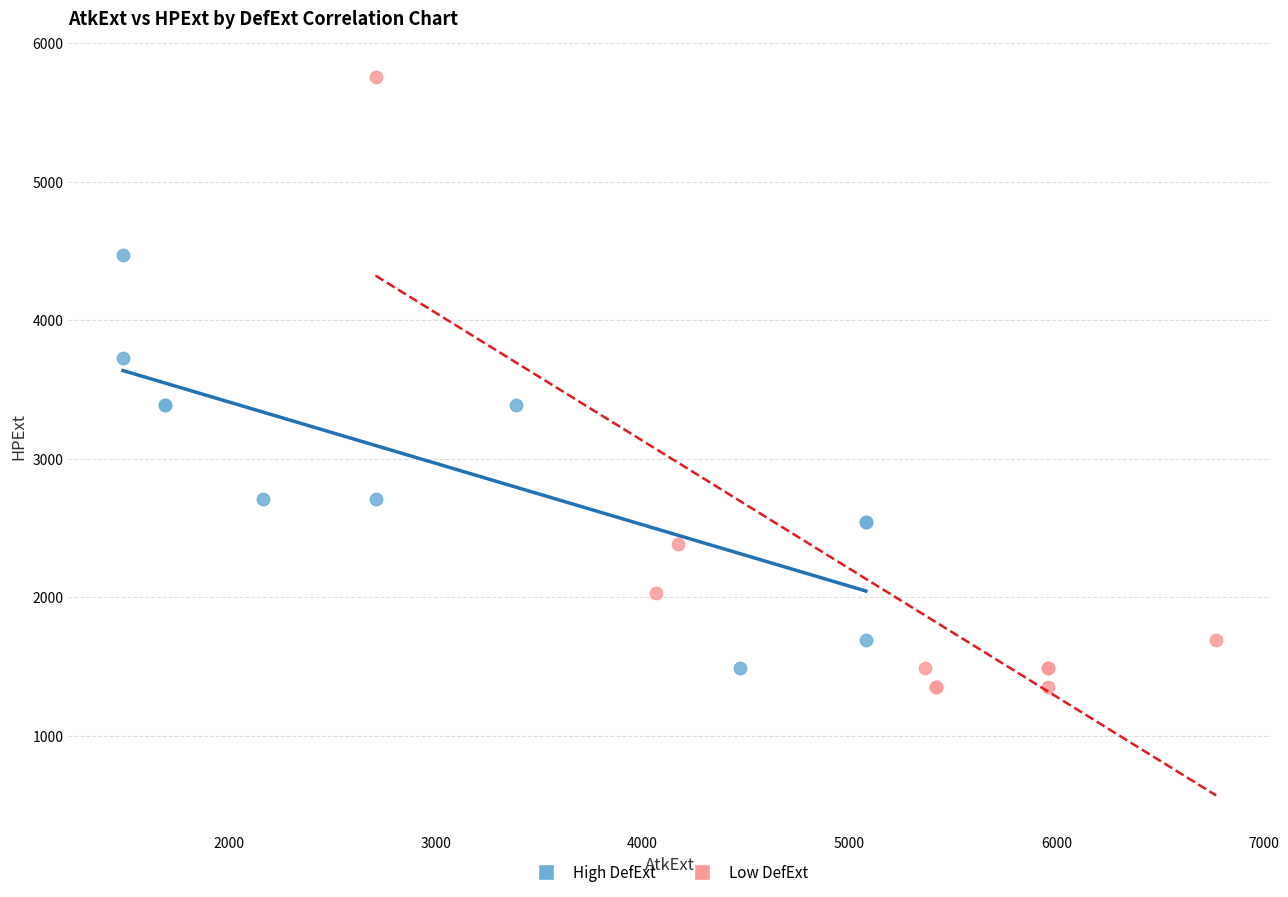

Which series has the largest Y range (max minus min)?

Low DefExt